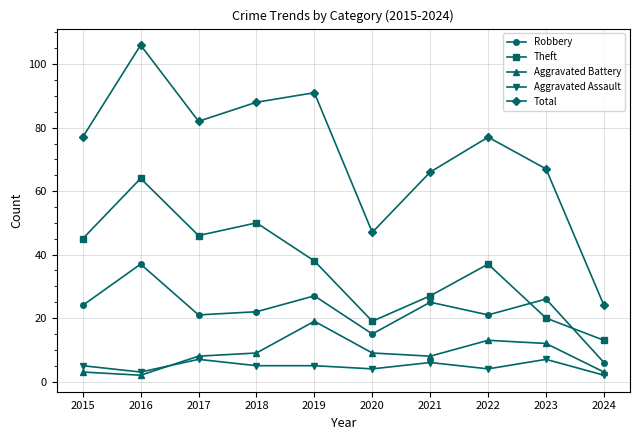

True or false: Robbery and Aggravated Assault cross at least once.

False